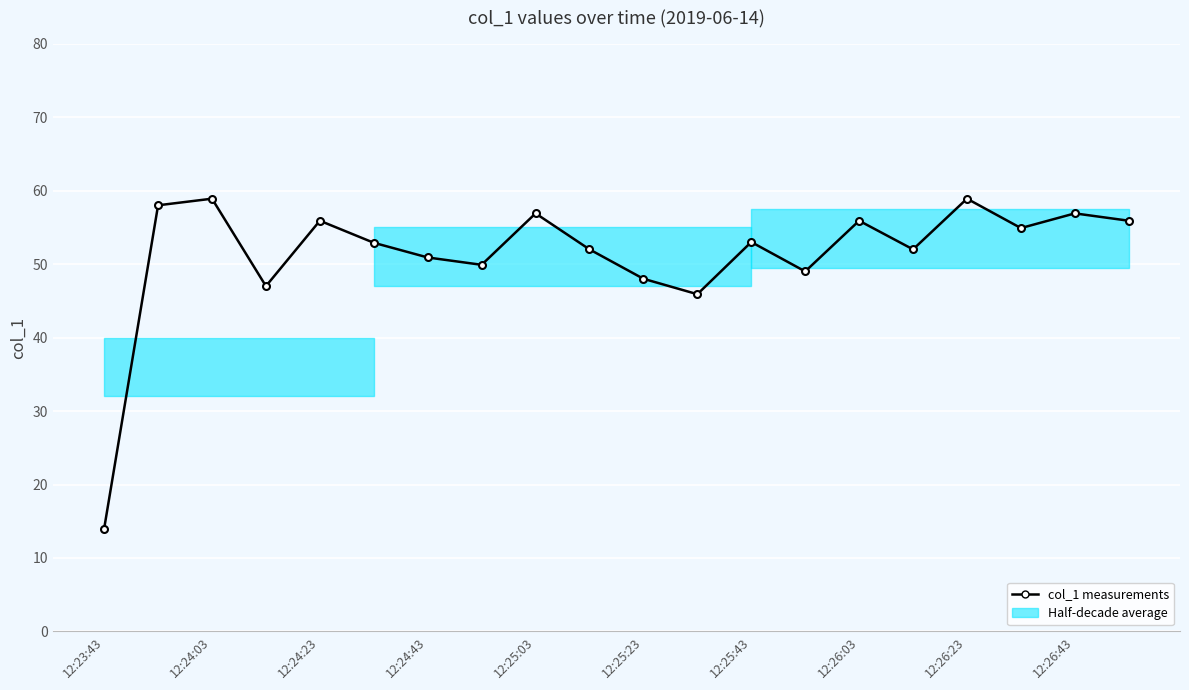

How many categories are shown in the chart?

20